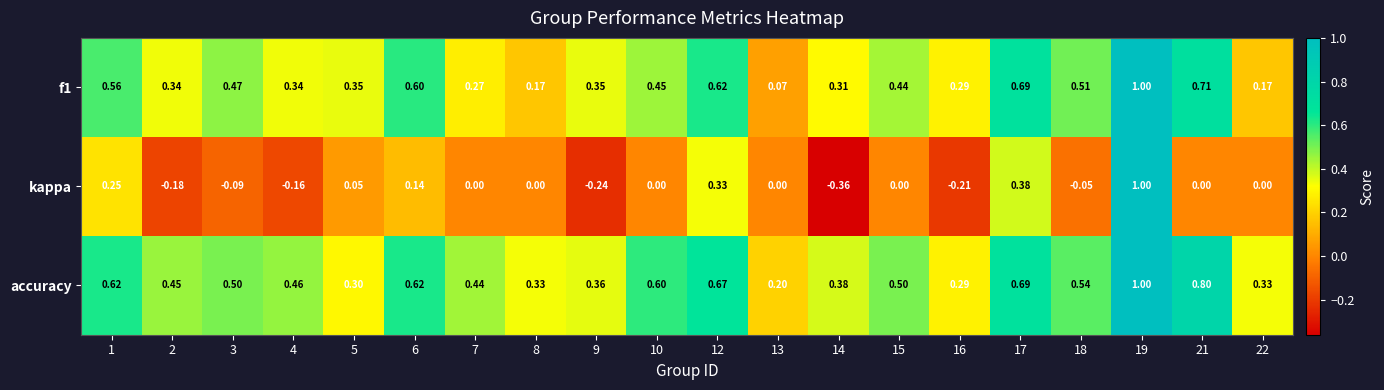

Which series changed the most between 2 and 6?

kappa